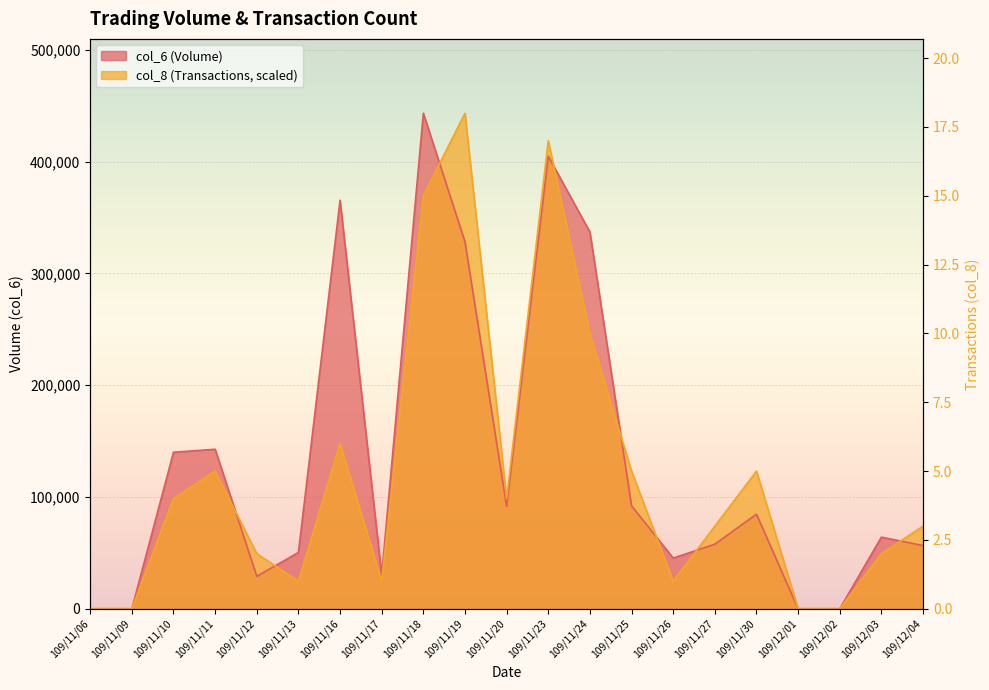

Which series ends up on top after the final intersection of col_6 and col_8?

col_8